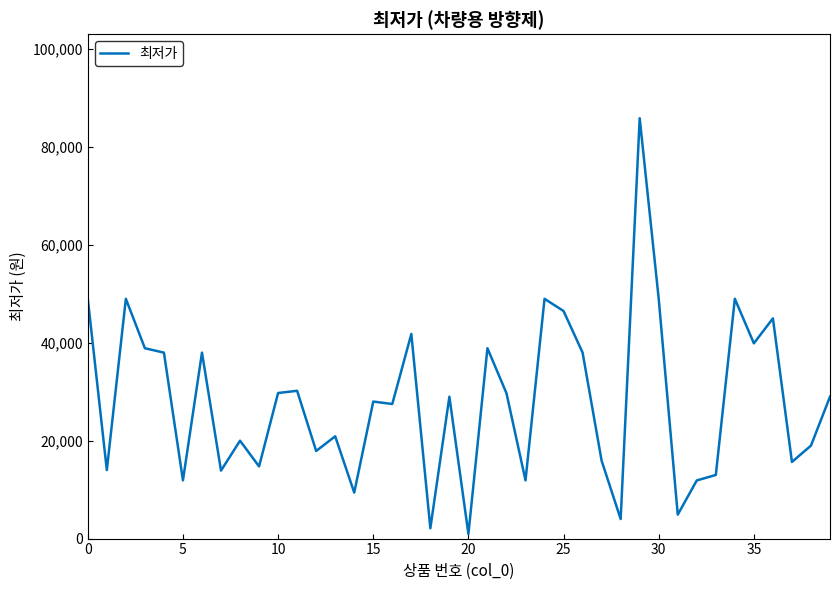

Count the number of categories in the chart.

40